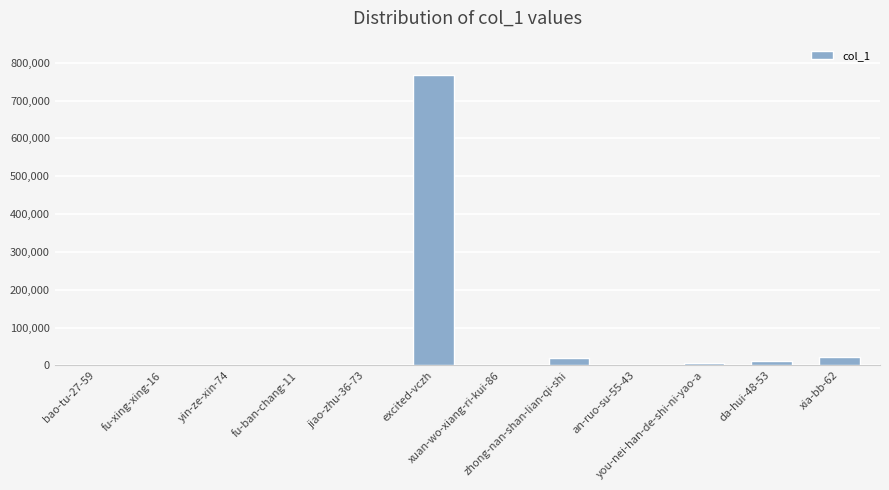

Is it true that the value at da-hui-48-53 is 11824?

True